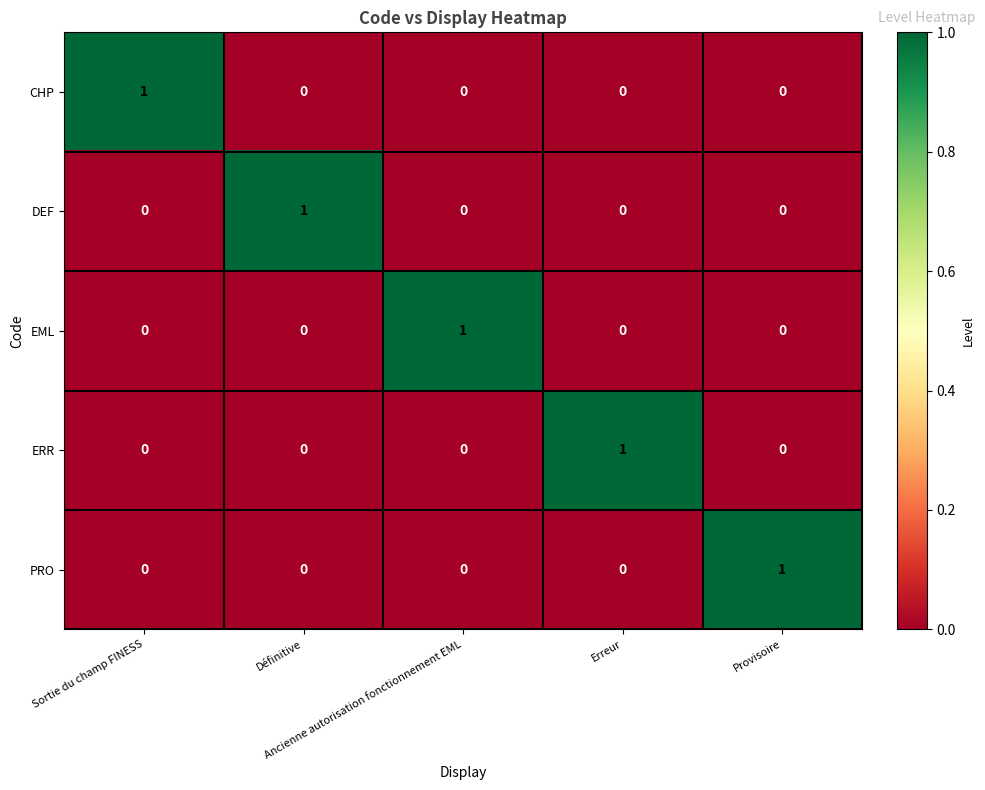

How many ERR values are between 0 and 1?

5